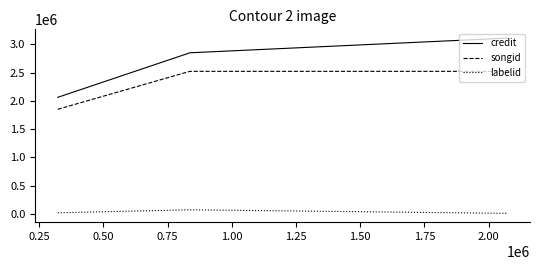

What is the average value of the labelid series?

28673